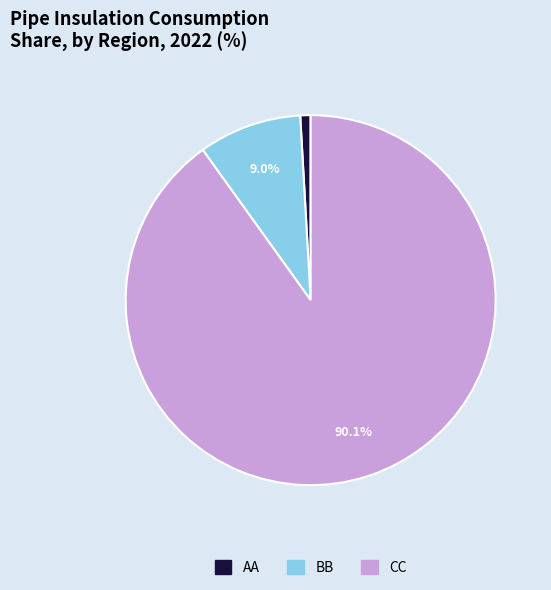

To the nearest percent, what is the average slice percentage?

33%